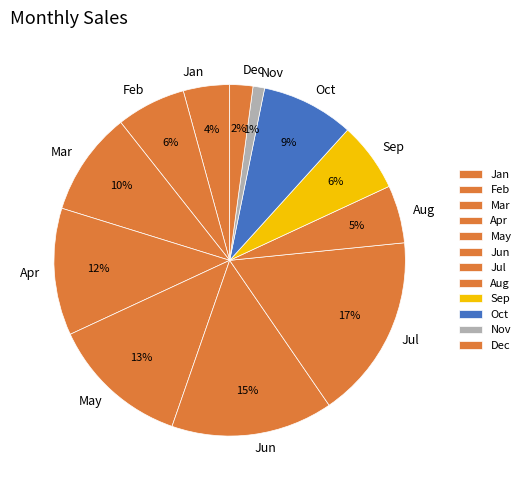

To the nearest percent, what portion does Jun represent?

15%